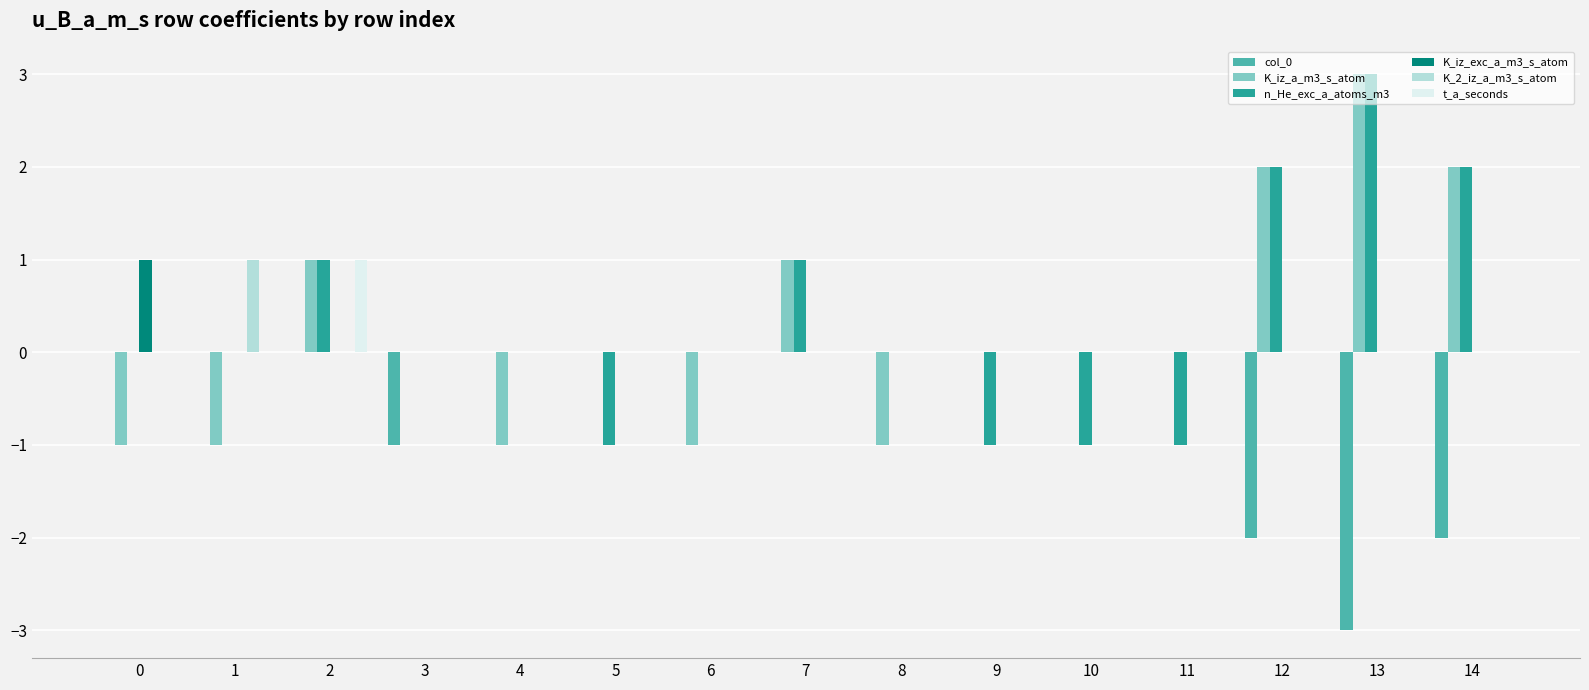

Between 0 and 6, which series saw the biggest shift?

K_iz_exc_a_m3_s_atom